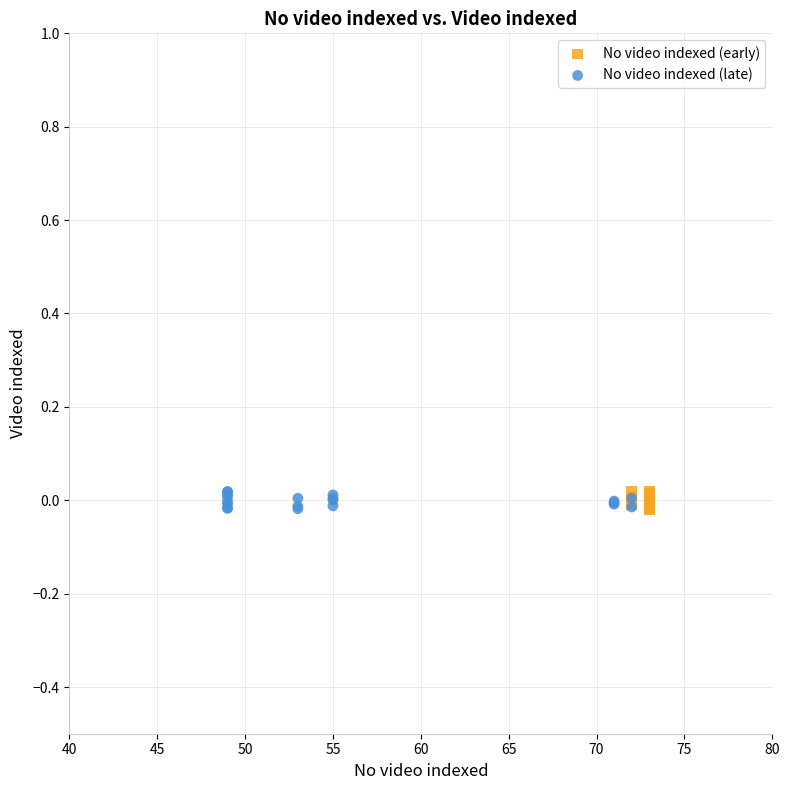

What are all the series names shown in the legend?

No video indexed (early), No video indexed (late)